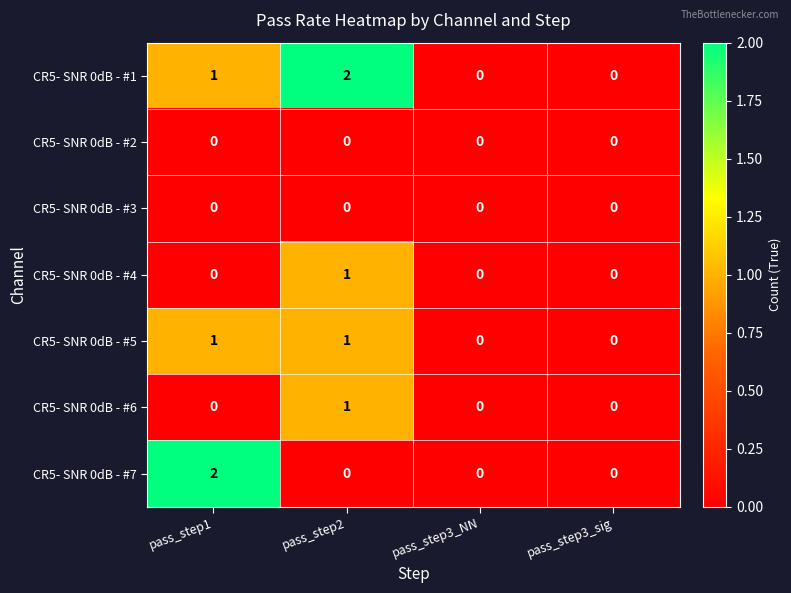

Which series changed the most between pass_step1 and pass_step2?

CR5- SNR 0dB - #7